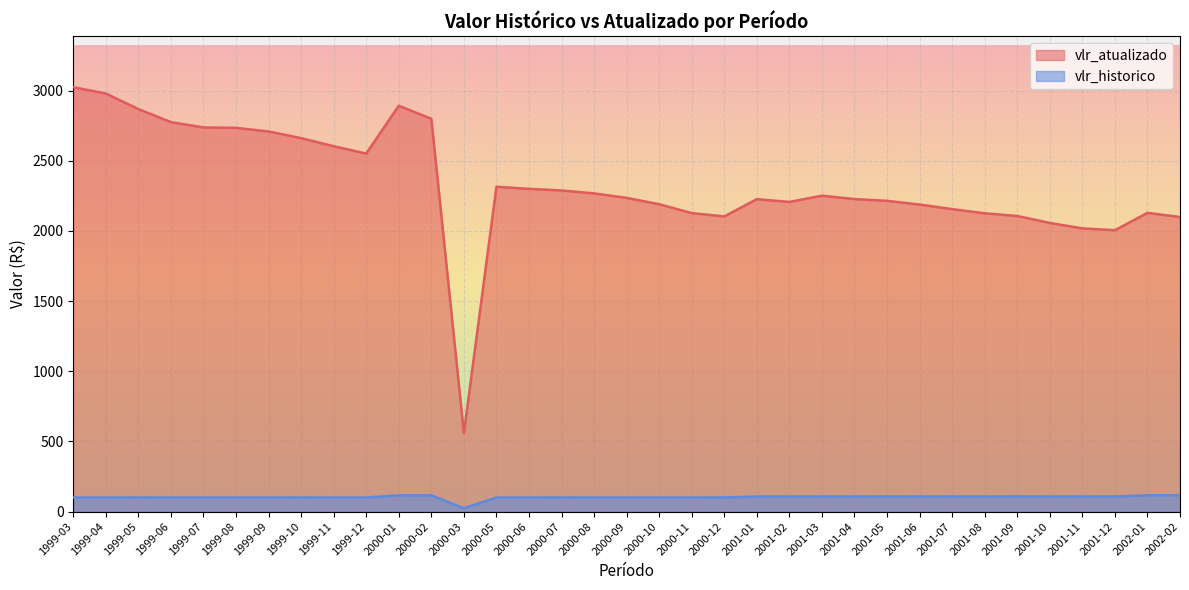

What is the label of the 20th point from the left?

2000-11